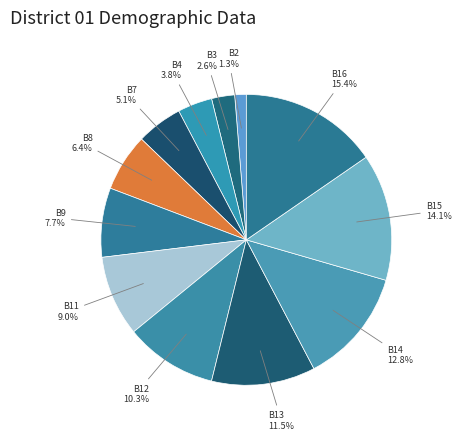

Which category has the biggest portion of the pie?

B16